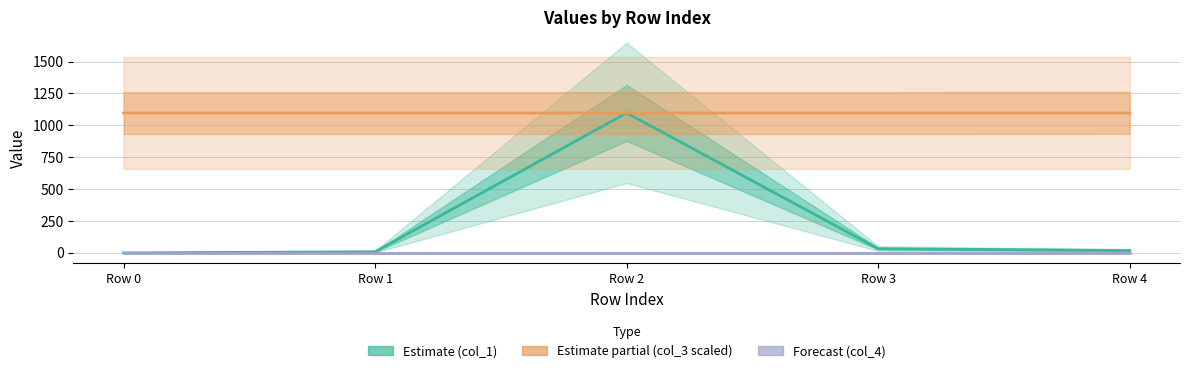

Is the value of Estimate (col_1) at Row 4 greater than the value of Forecast (col_4) at Row 4?

Yes